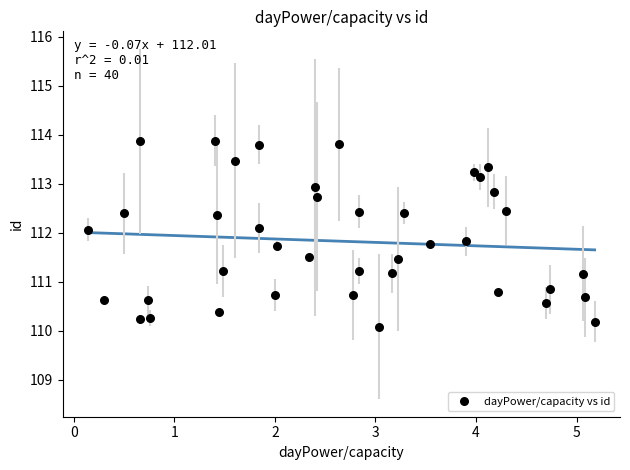

What is the range of Y values (max minus min)?

3.8